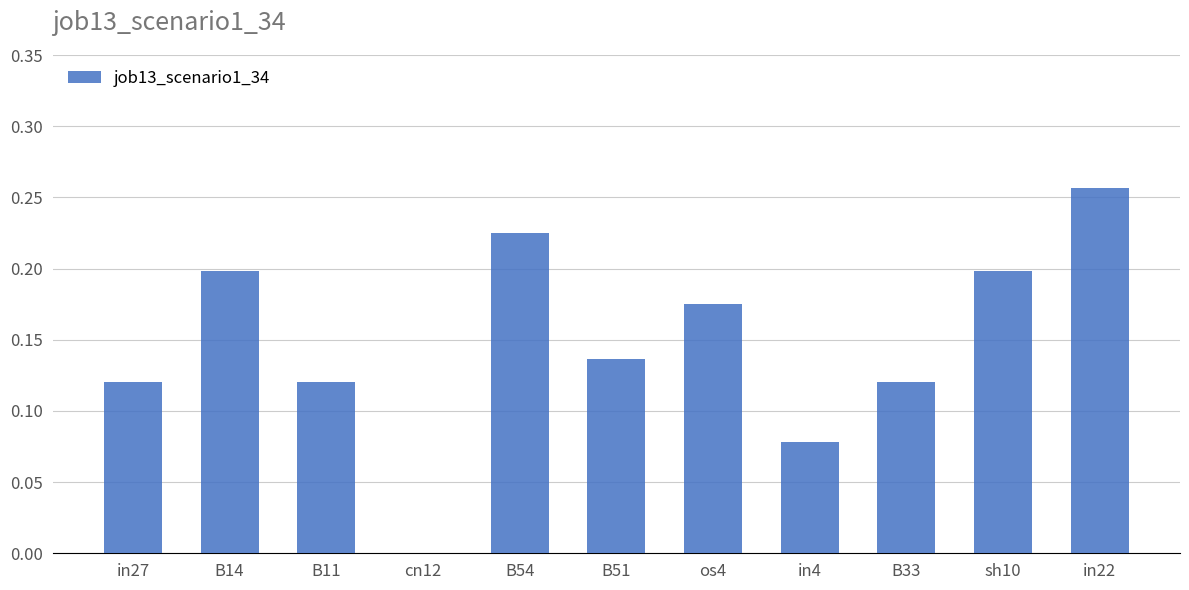

Is it true that the value at cn12 is -0.1?

False